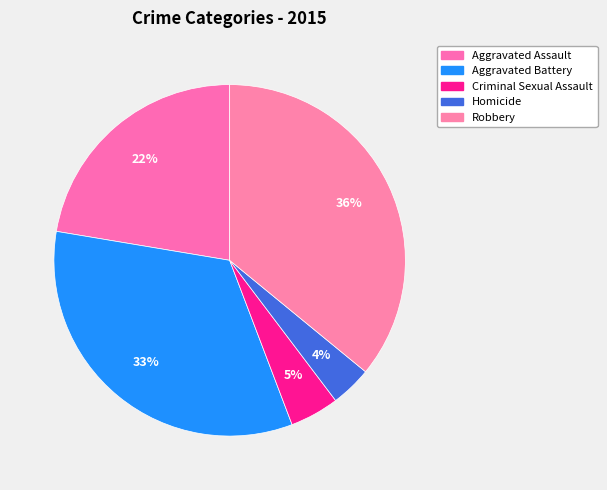

To the nearest percent, what is the combined percentage of Homicide and Criminal Sexual Assault?

8%